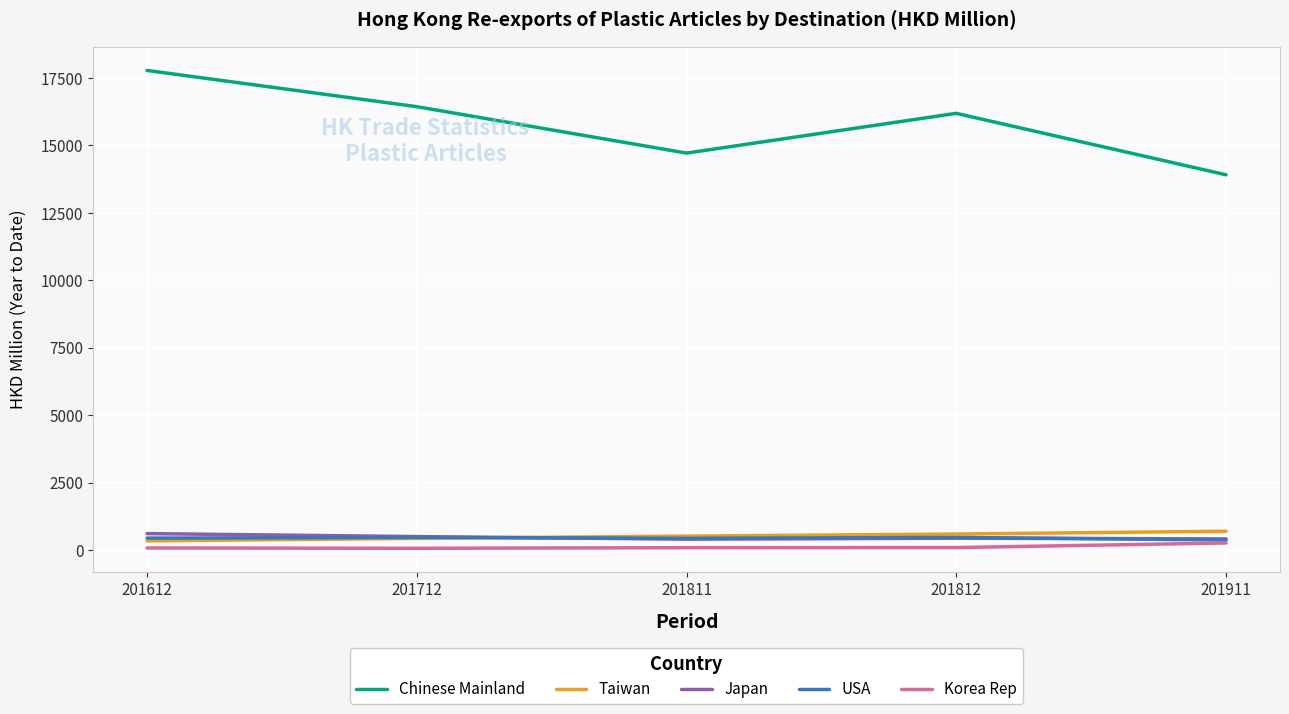

What is the difference between the maximum and minimum values in the Japan series?

205.8